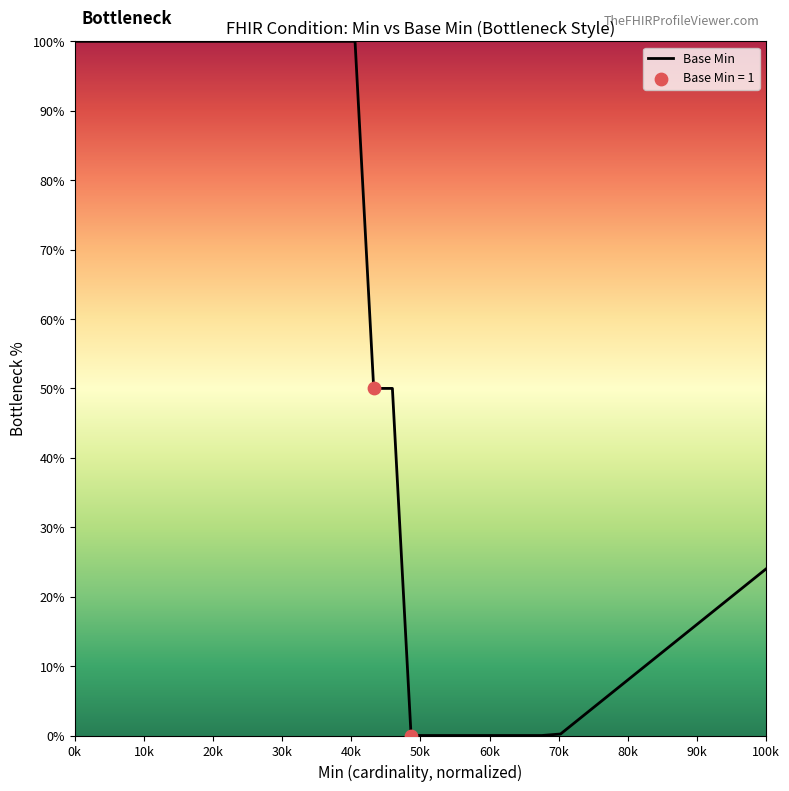

What is the maximum value shown in the chart?

100.0